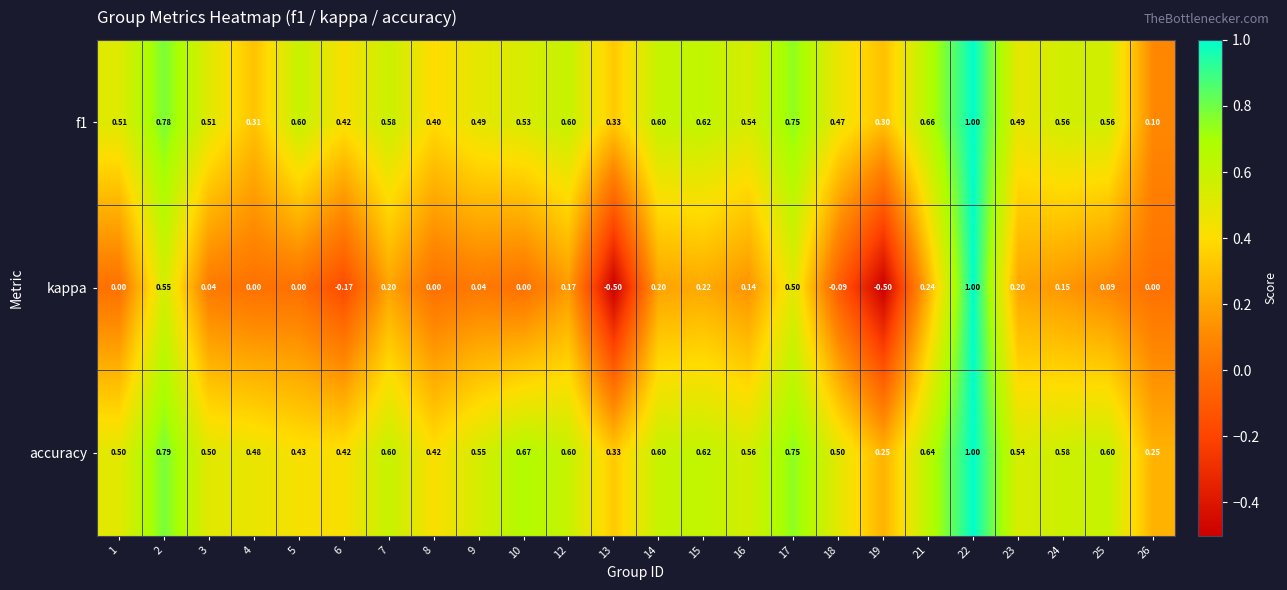

Is the value of accuracy at 8 greater than the value of f1 at 26?

Yes